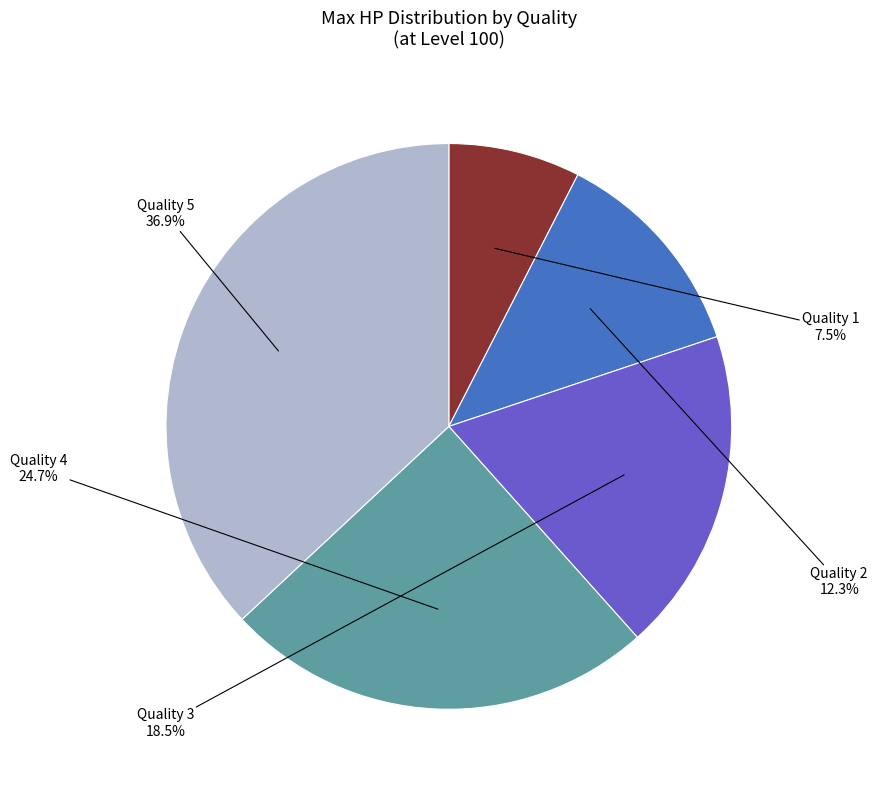

Is there any slice that represents more than half of the pie?

No